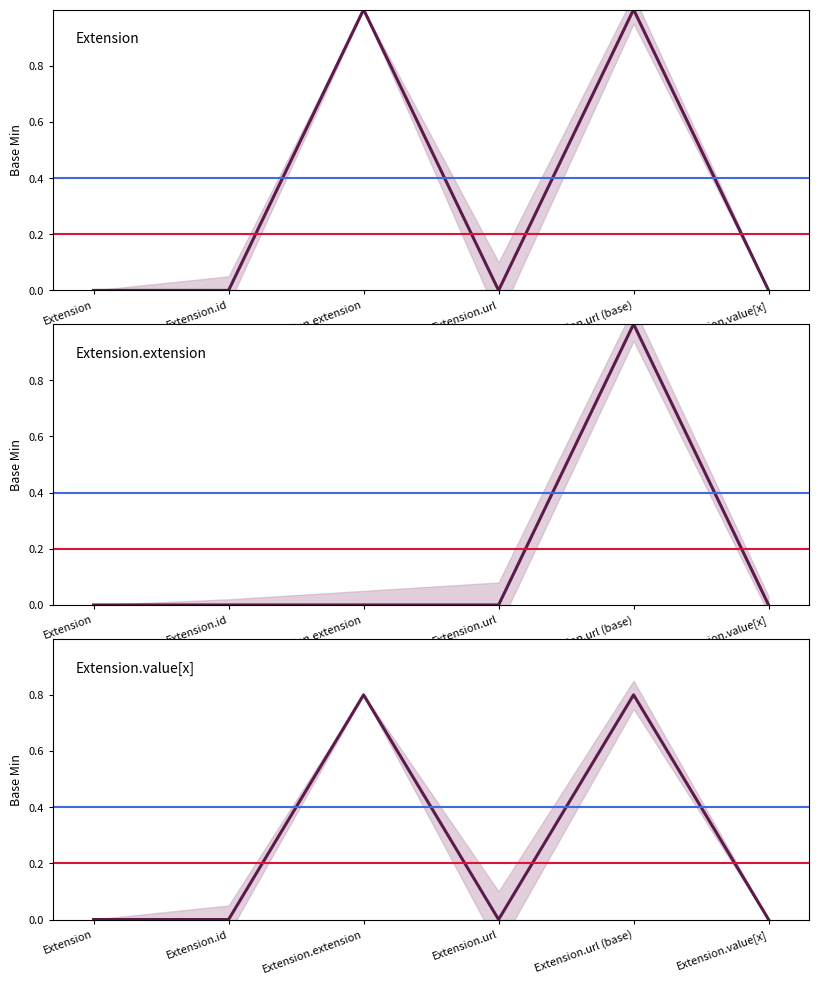

What is the label of the 6th point from the right?

Extension